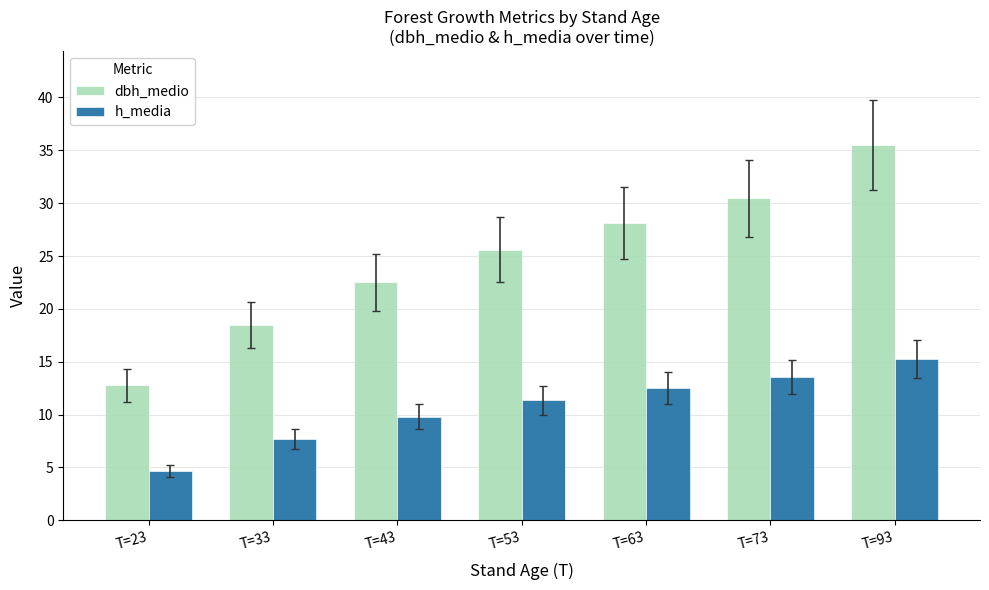

What is the value of the h_media bar at the 2nd from the left?

7.7